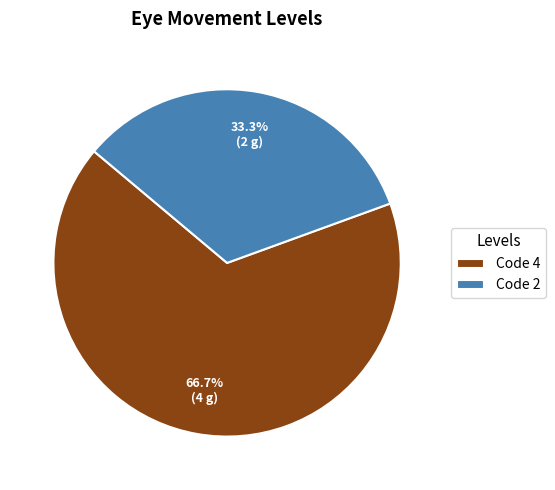

What percentage is NOT represented by Code 2?

66.7%